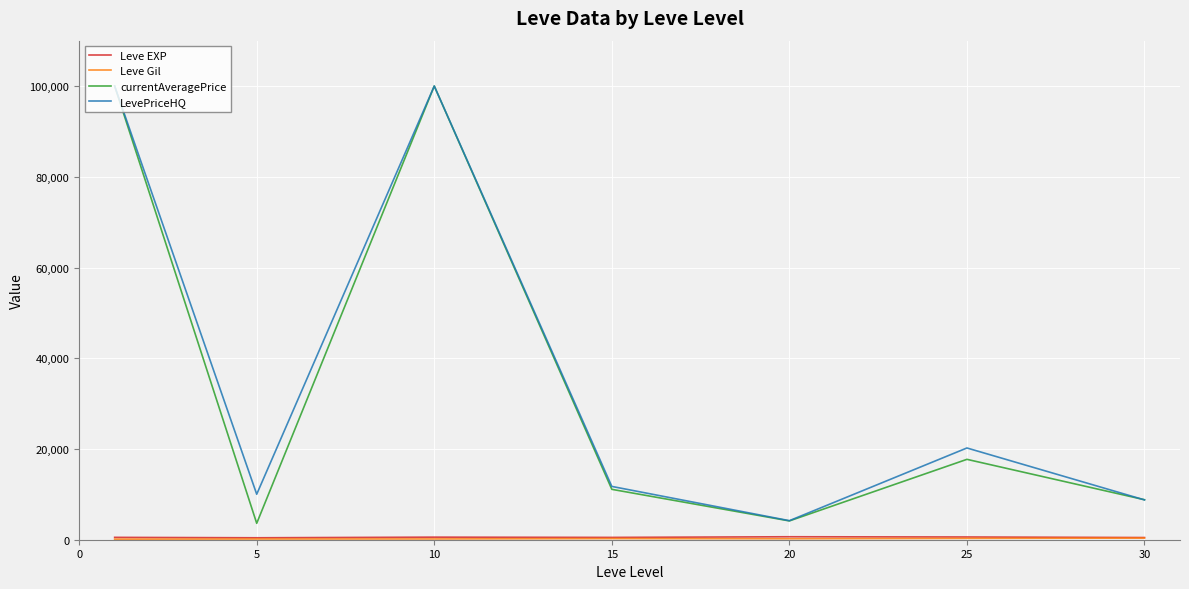

Is this an area chart (filled region under the line)?

No